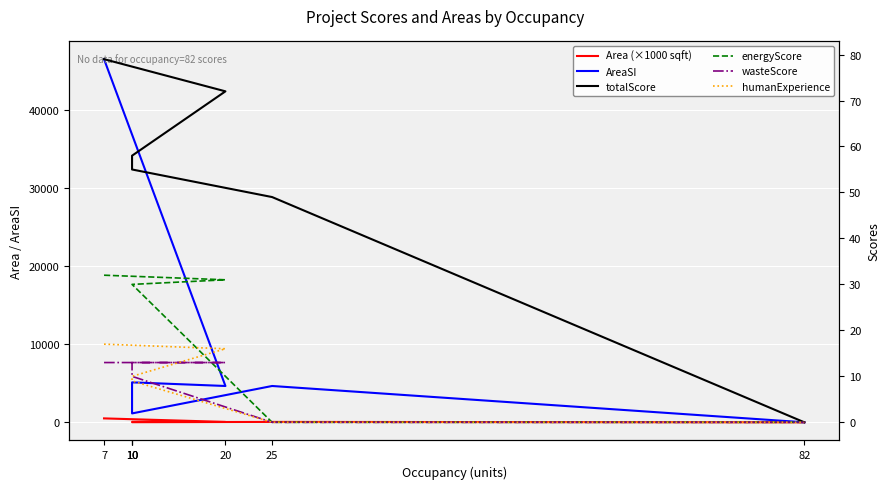

What is the label of the 7th point from the right?

7